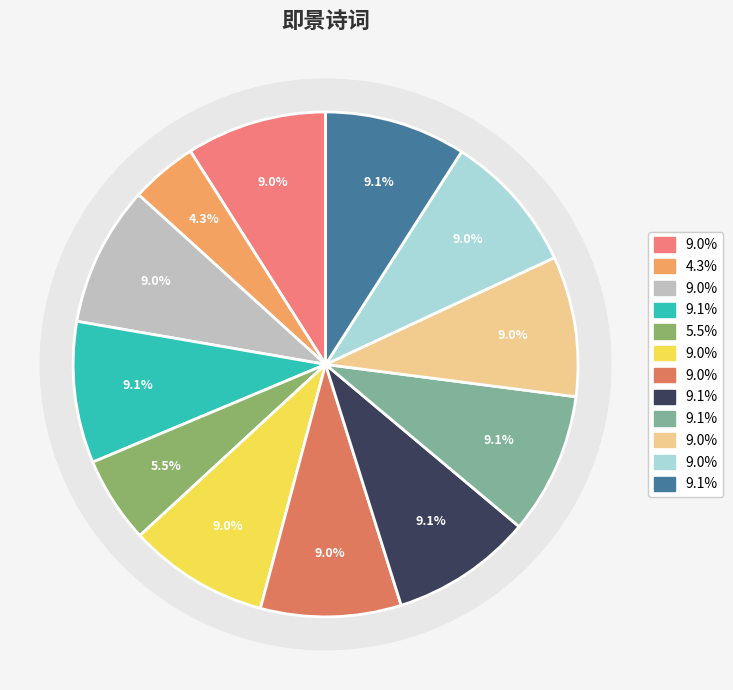

Is it true that 师子林即景六首 其一 is 9% of the pie?

True